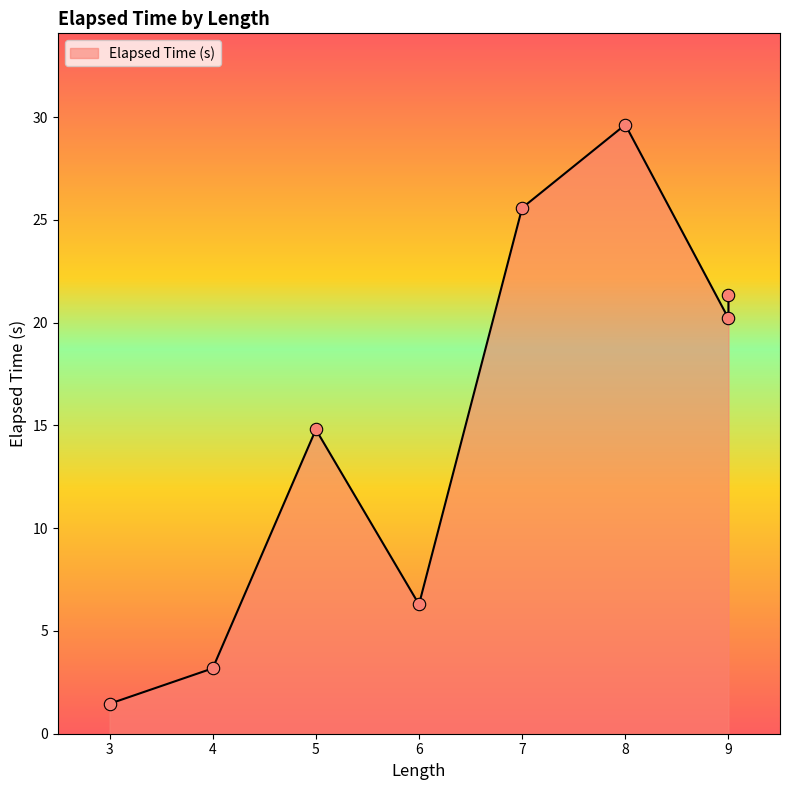

Approximately how many times larger is the value at 3 compared to 6?

0.2